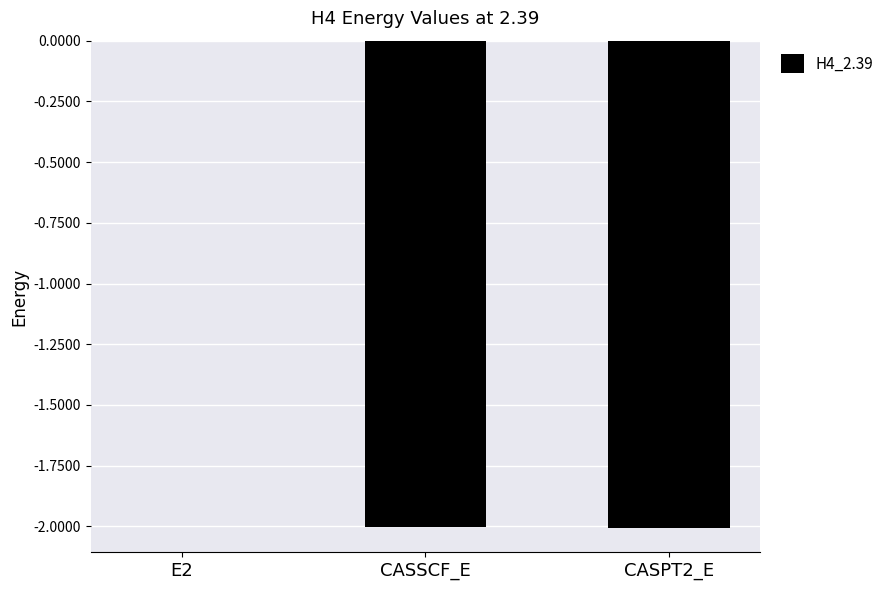

Where does the data first go above -2?

E2